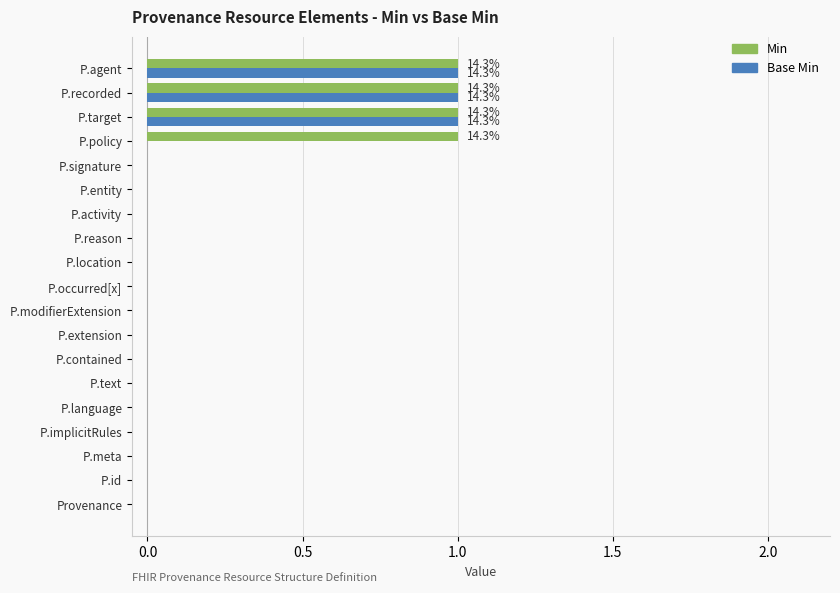

What is the sum of all Min values?

4